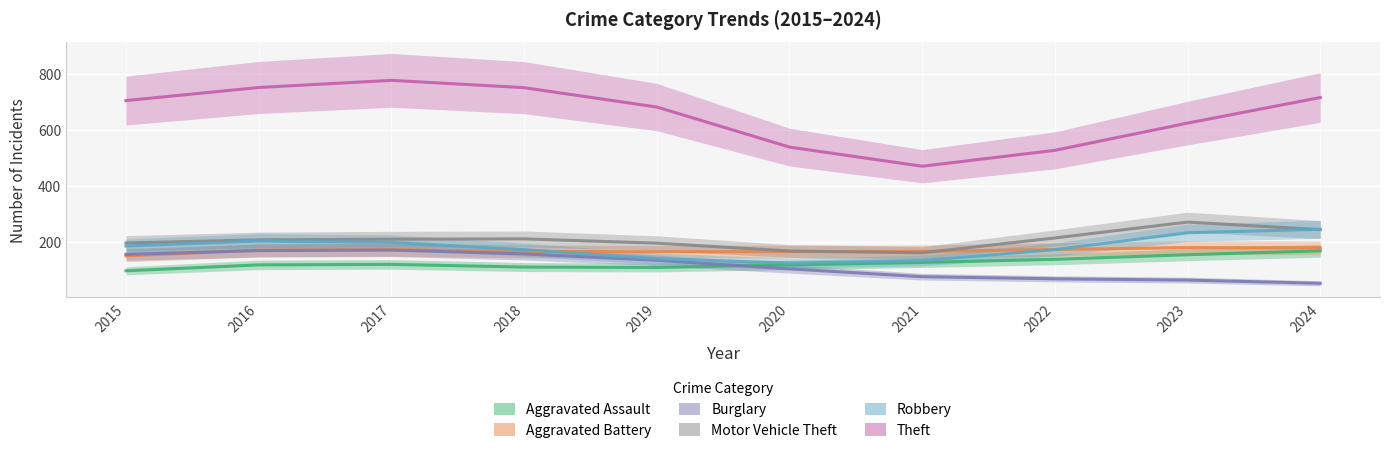

Which series has the largest range (max minus min)?

Theft